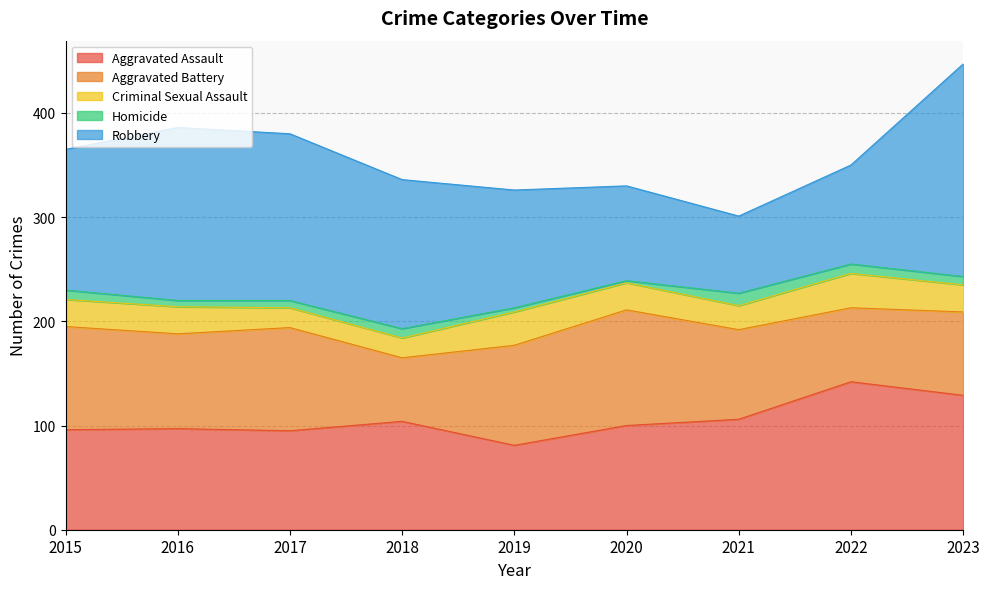

In Criminal Sexual Assault, how many points are higher than both neighbors (excluding endpoints)?

2